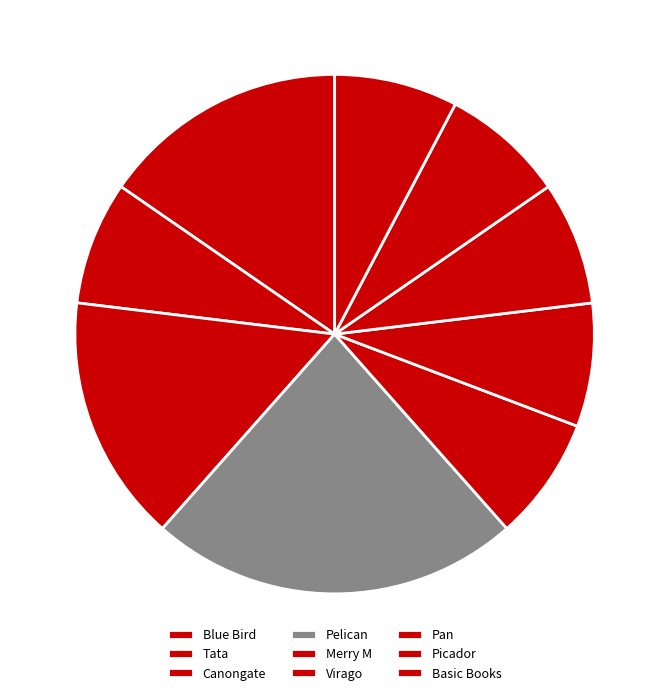

True or false: Merry M accounts for 13% of the total.

False